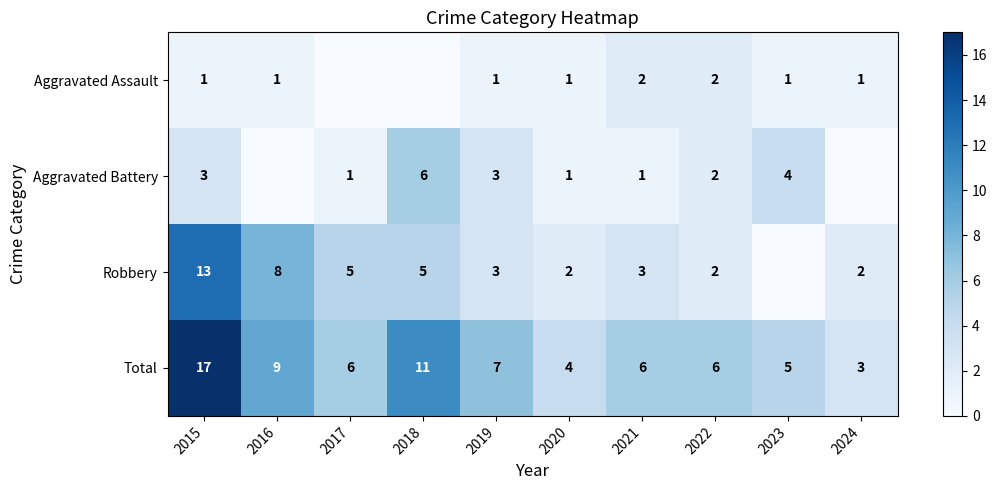

How many values in Robbery are above zero?

9